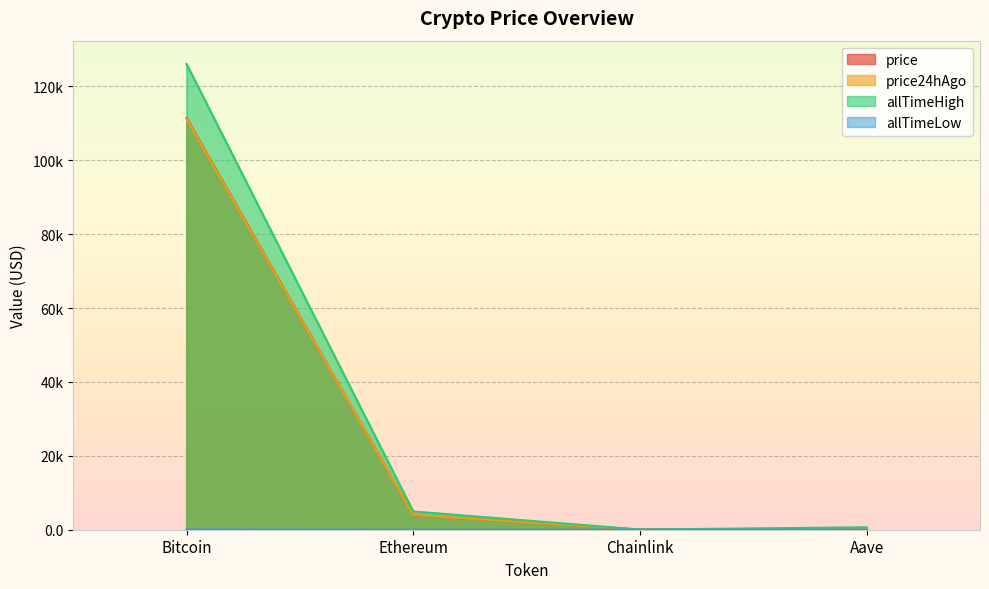

What is the sum of all allTimeLow values?

94.4